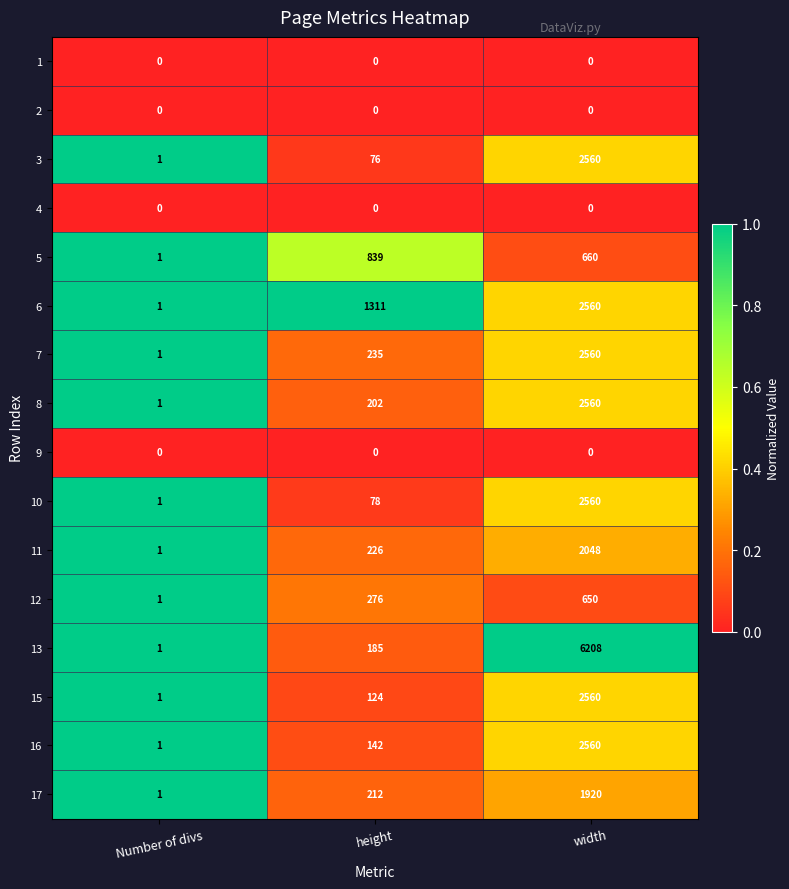

Where is 8 nearest to the value 1280?

height